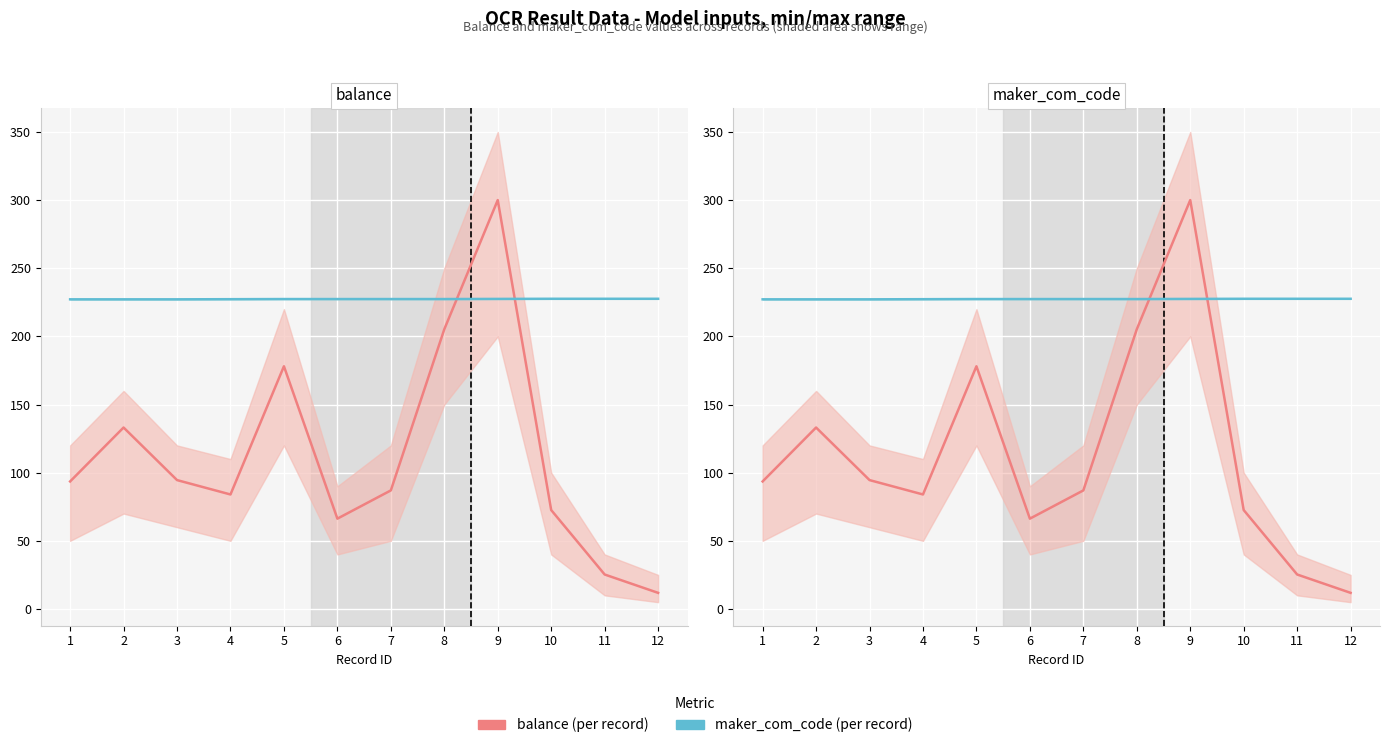

At which label does balance (per record) first exceed 93?

1